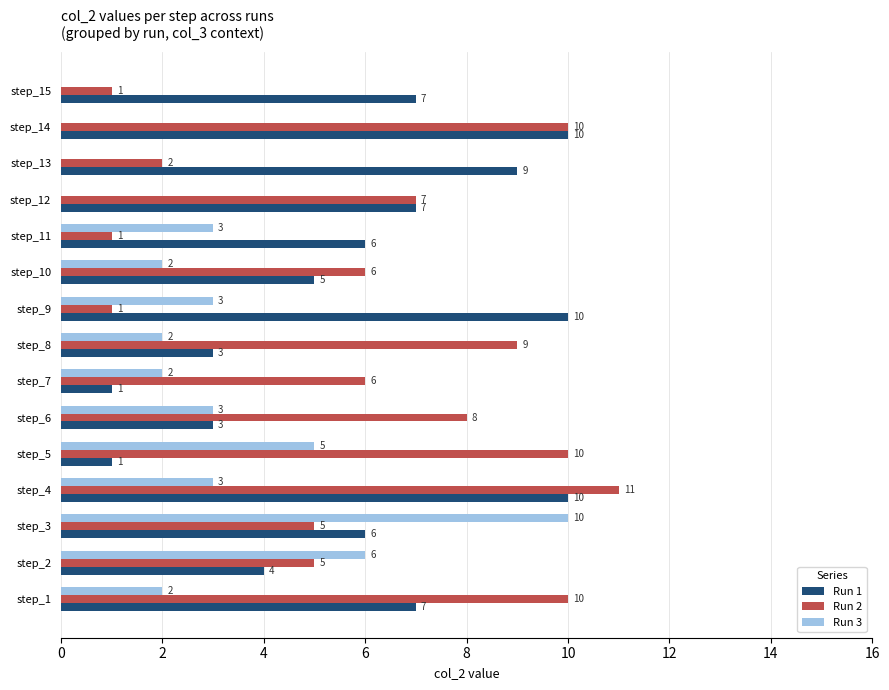

What is the total value across all series at step_10?

13